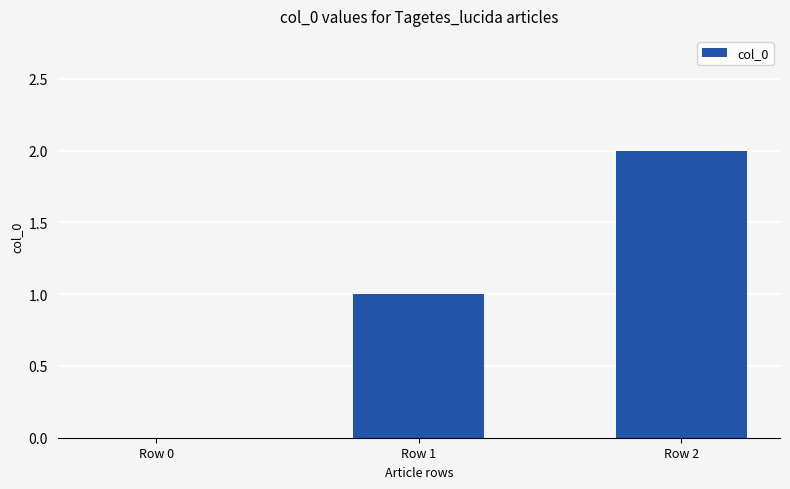

What is the difference between the values at Row 0 and Row 2?

2